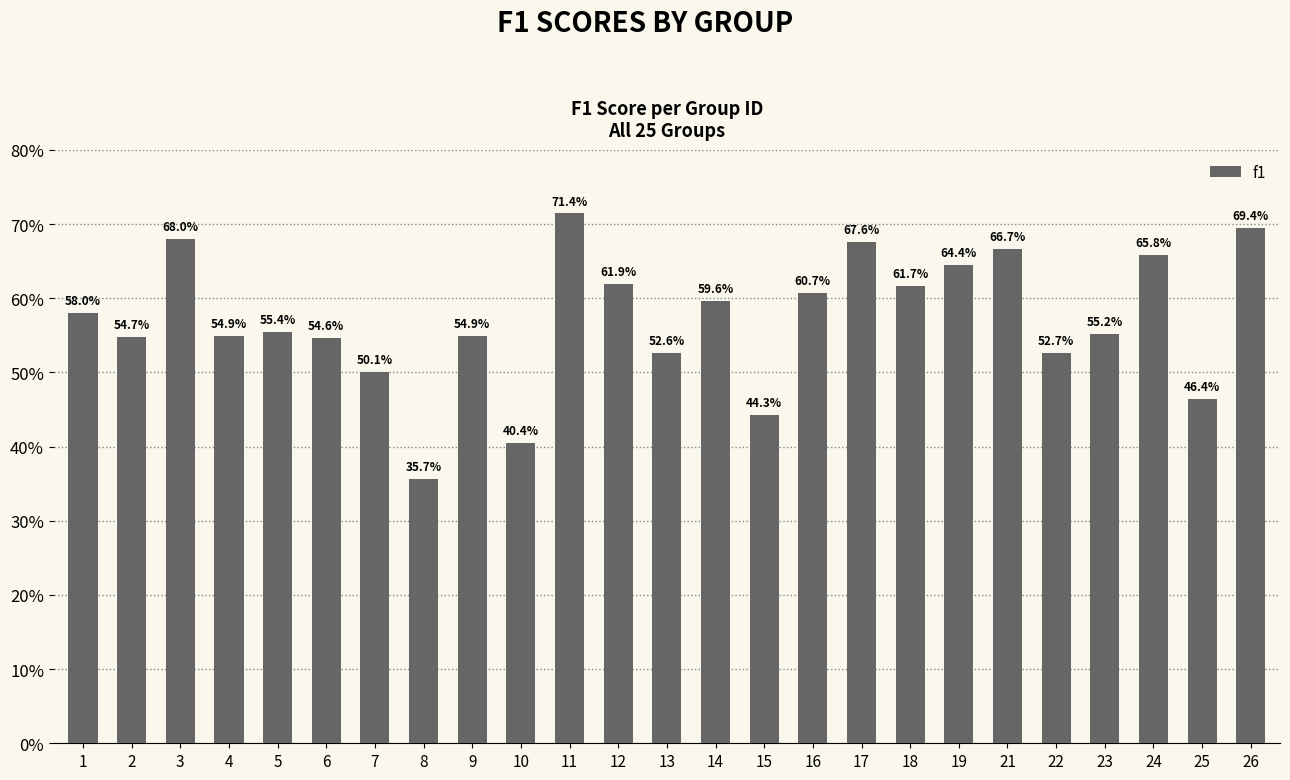

Where is the data nearest to the value 0?

8